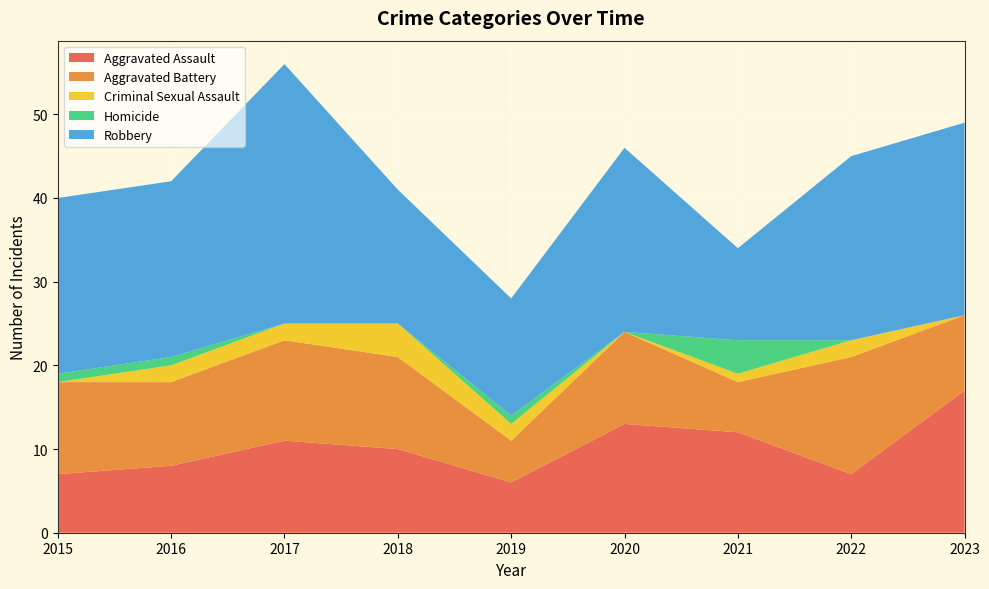

Reading left to right, extract all data points from this chart.

Aggravated Assault: 7	8	11	10	6	13	12	7	17
Aggravated Battery: 11	10	12	11	5	11	6	14	9
Criminal Sexual Assault: 0	2	2	4	2	0	1	2	0
Homicide: 1	1	0	0	1	0	4	0	0
Robbery: 21	21	31	16	14	22	11	22	23